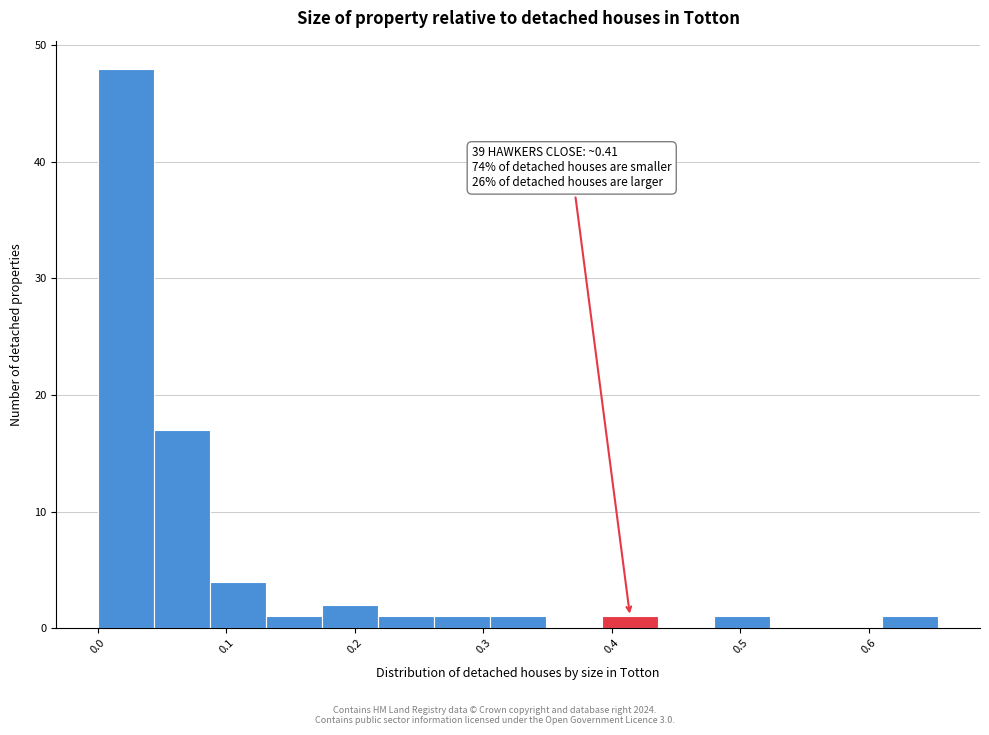

Over which range of the x-axis is the bar tallest?

0.00 to 0.04